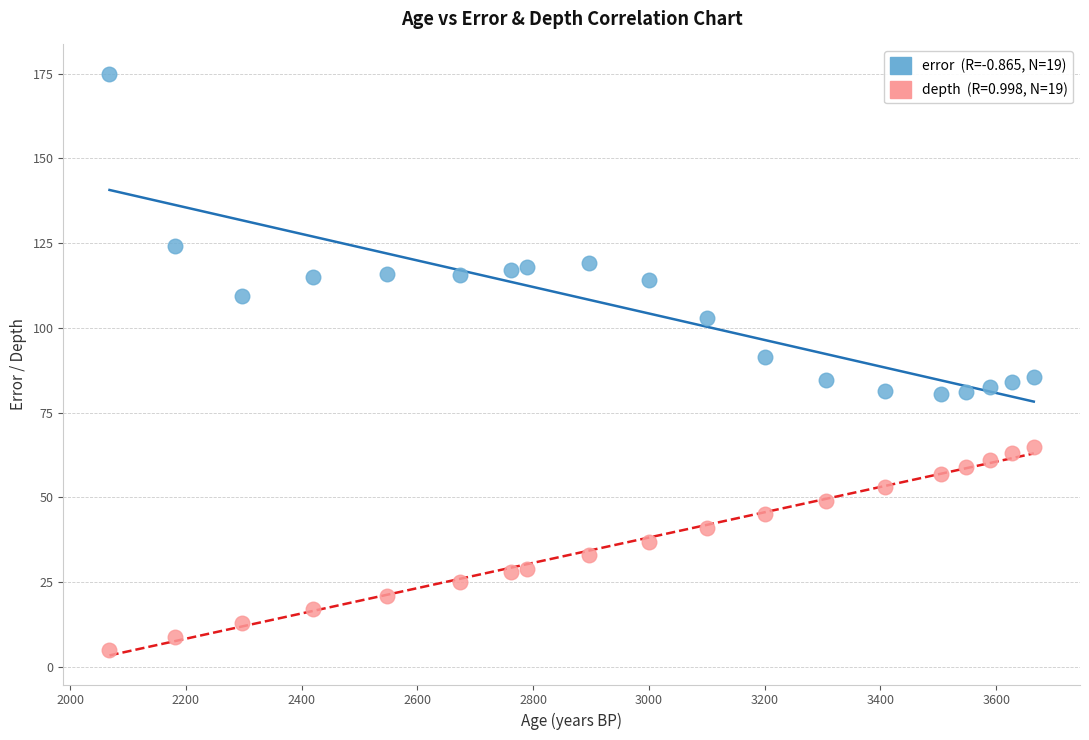

Across all data points, what is the range of Y values (max minus min)?

170.0